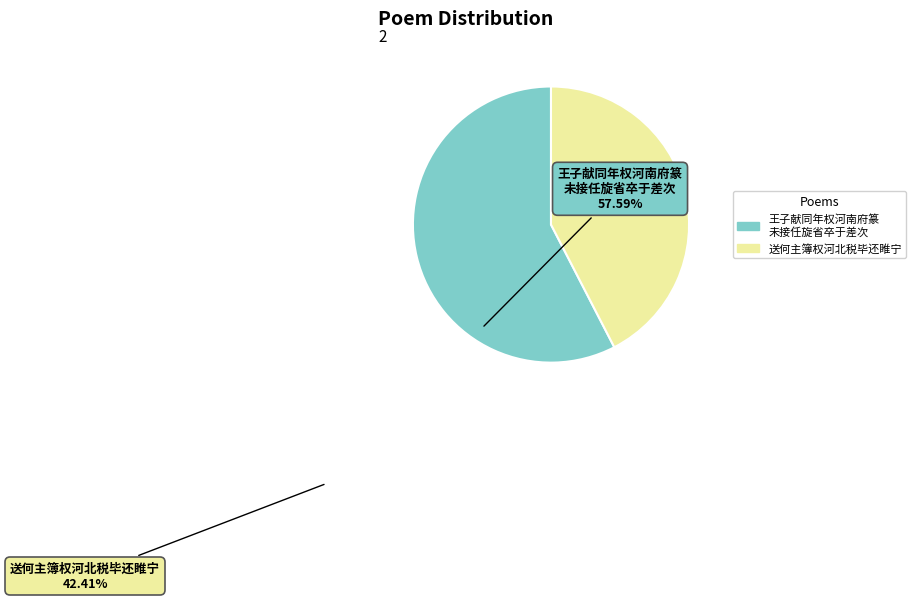

Combined, do 送何主簿权河北税毕还睢宁 and 王子献同年权河南府篆 未接任旋省卒于差次 account for over 50%?

Yes